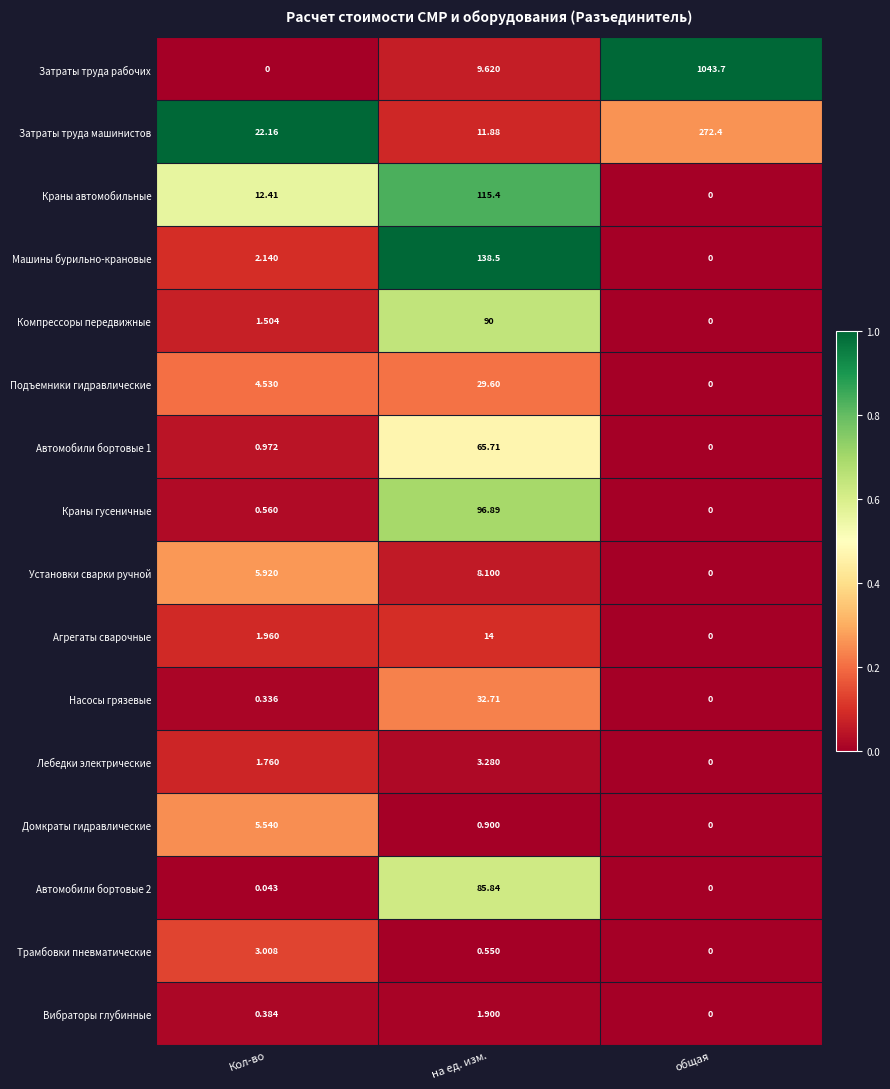

Where is Трамбовки пневматические nearest to the value 1?

на ед. изм.